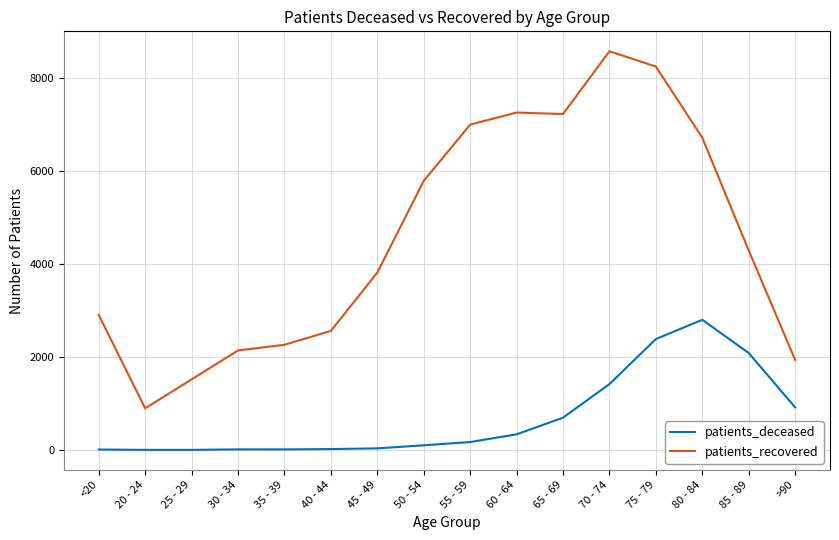

Which series has the widest spread of values?

patients_recovered